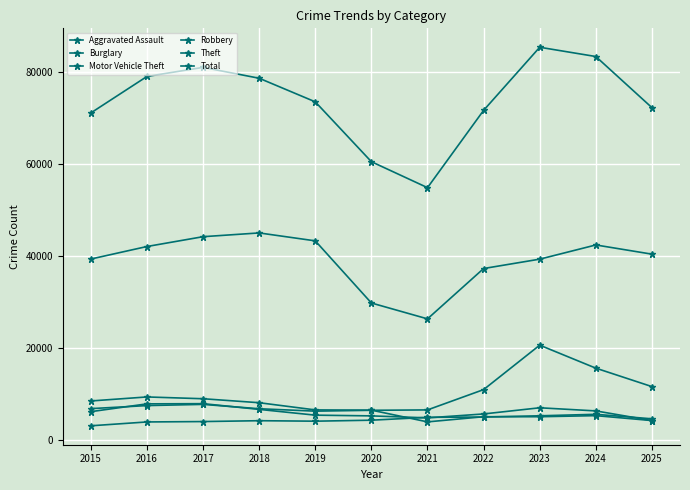

True or false: Robbery and Burglary cross at least once.

True